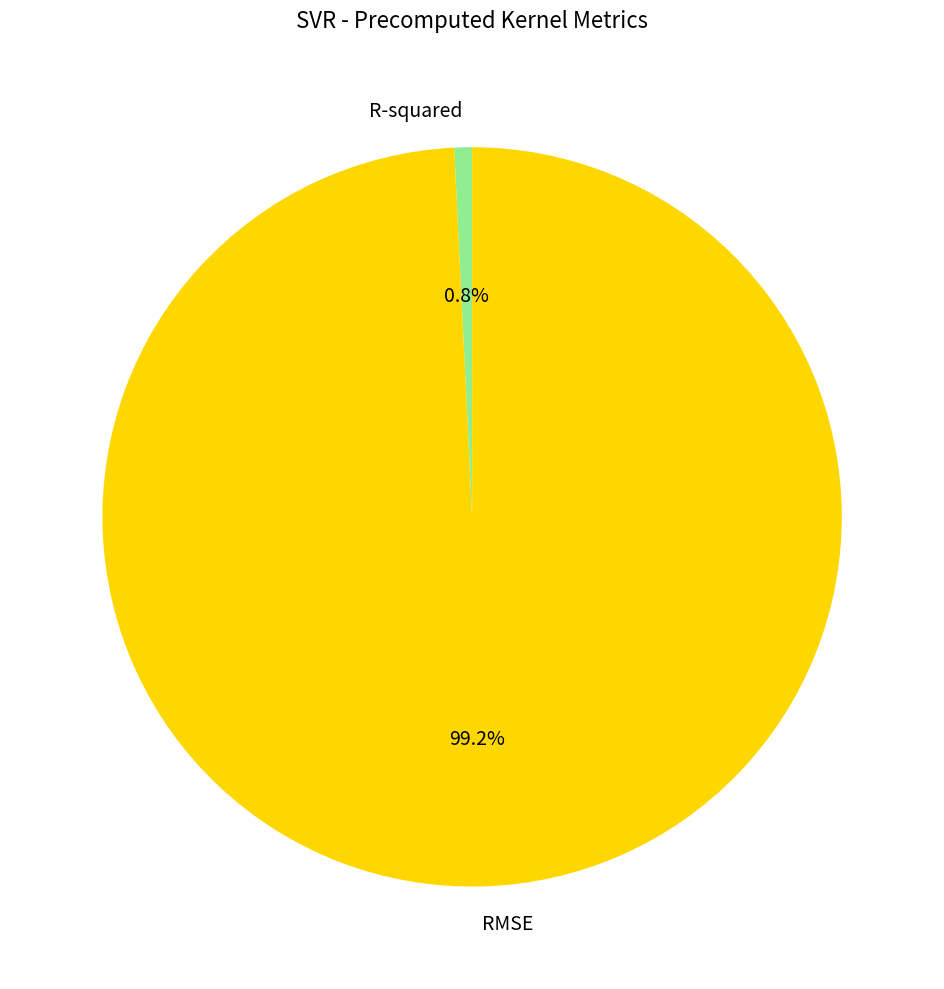

To the nearest percent, what is the combined percentage of RMSE and R-squared?

100%